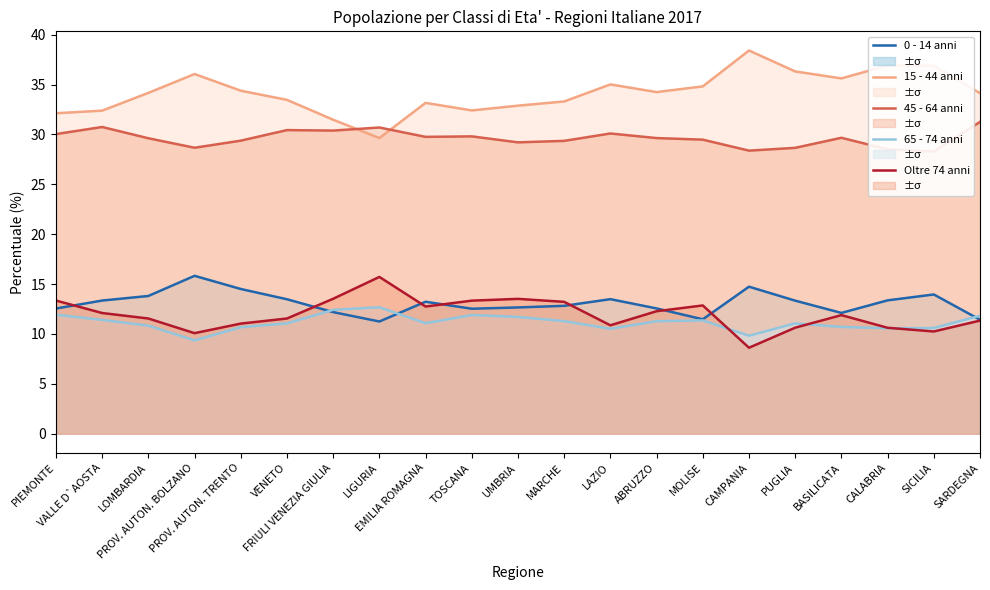

Which label corresponds to the largest value in the chart?

CAMPANIA